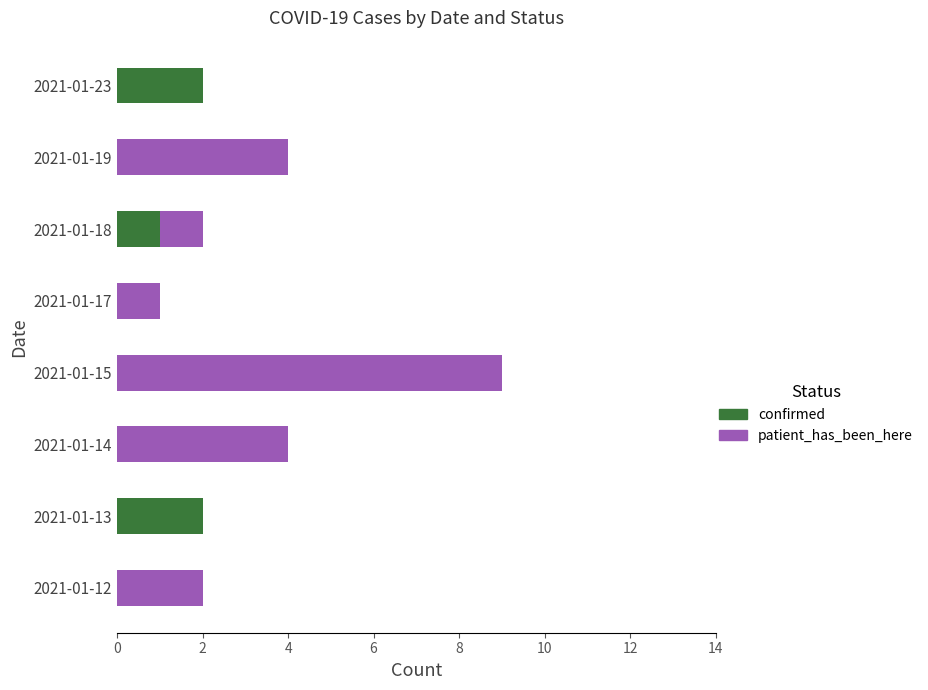

Is it true that confirmed equals 1 at 2021-01-12?

False